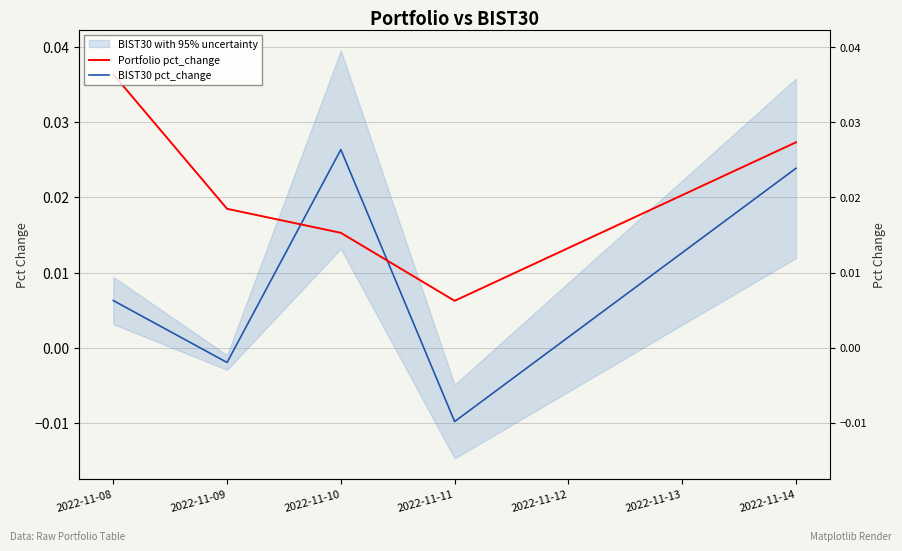

Between 2022-11-11 and 2022-11-14, which is larger?

2022-11-14